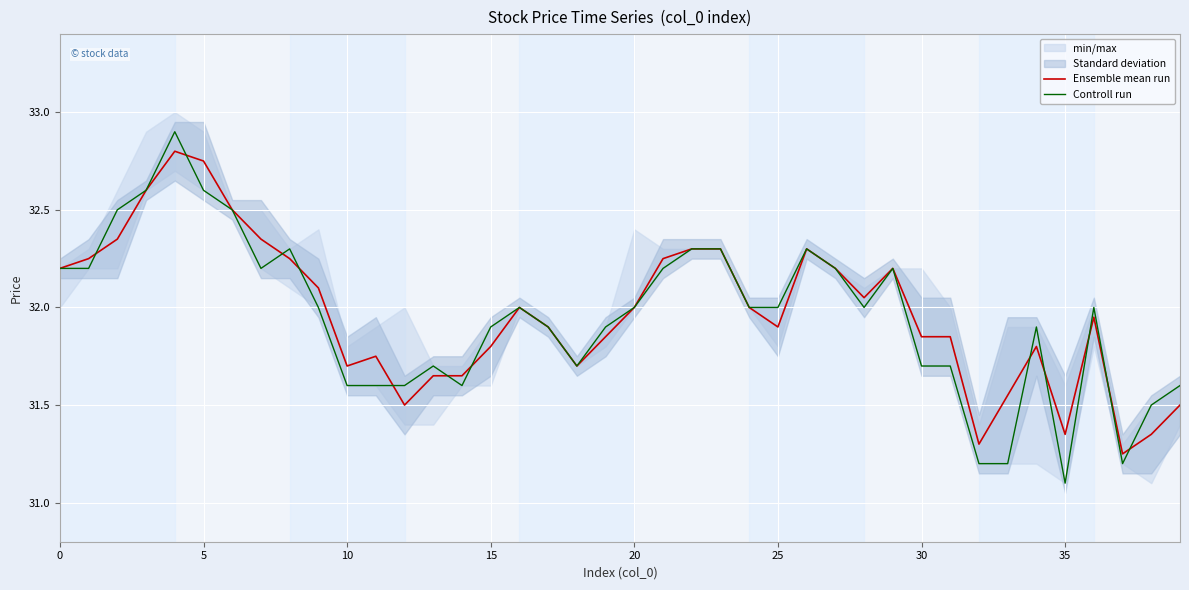

Where is the first local minimum for Ensemble mean run?

10